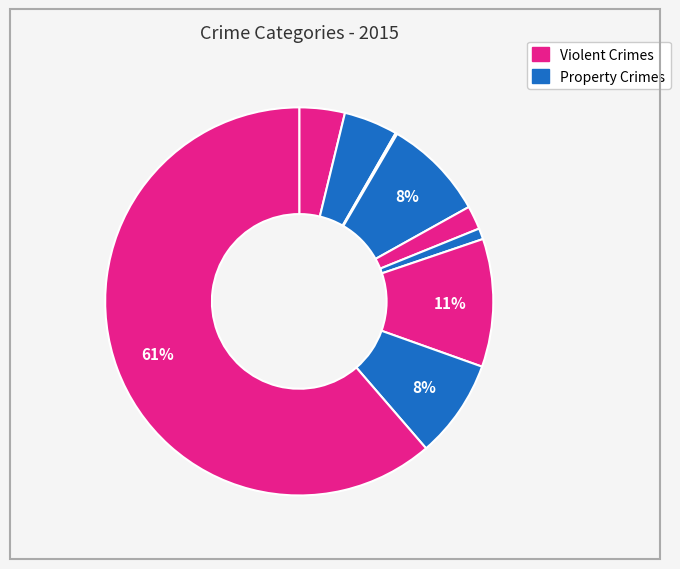

Is there a majority slice in this chart?

Yes